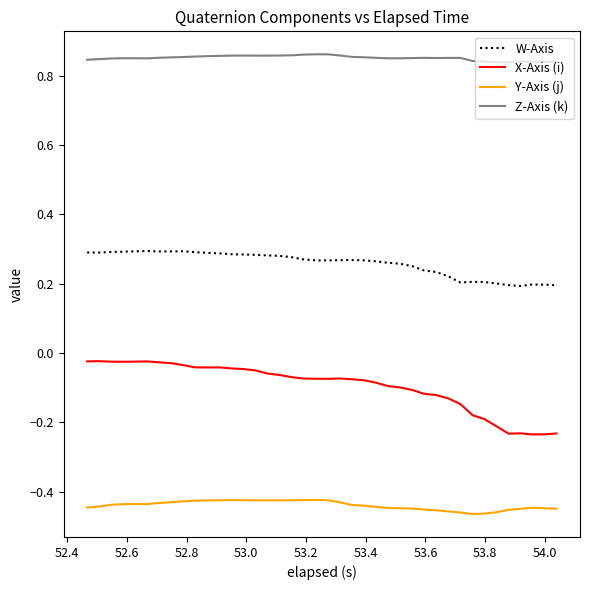

Which series has the widest spread of values?

X-Axis (i)